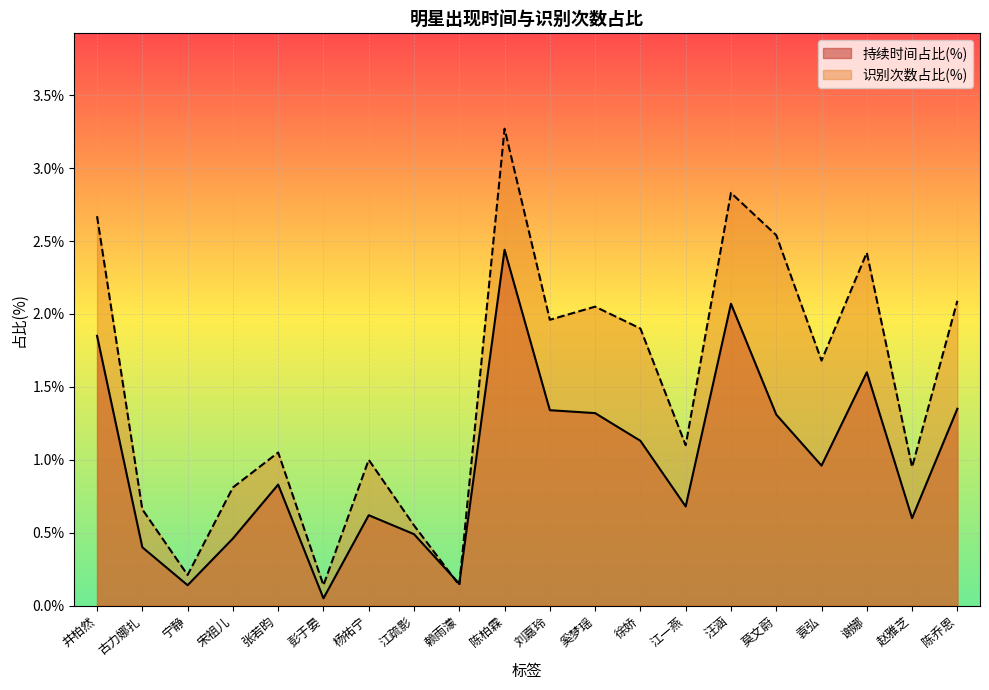

How many lines are shown in the chart?

2